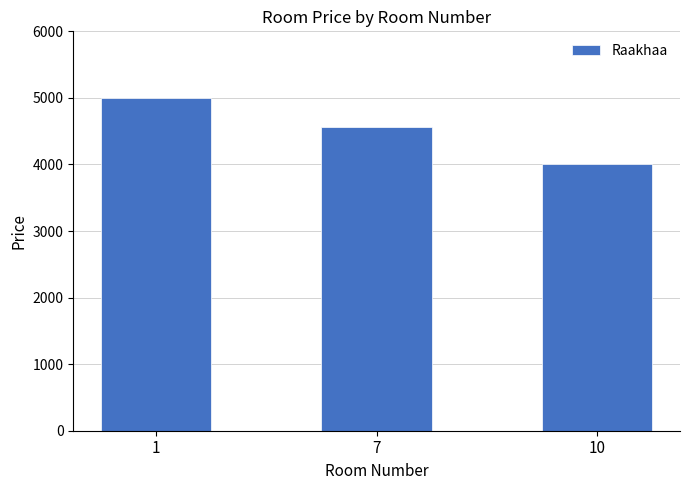

Reading left to right, transcribe all the data shown in this chart.

1=5000	7=4570	10=4000